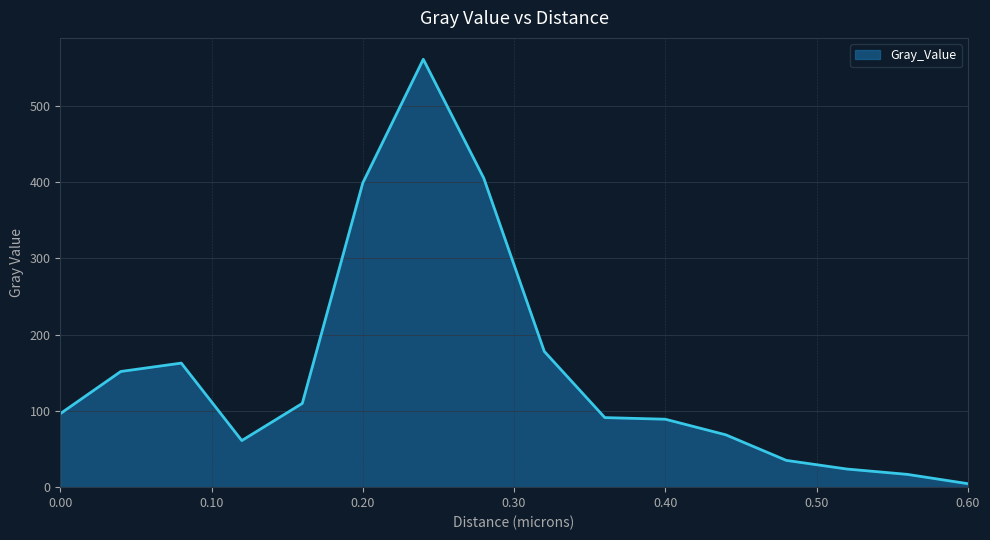

What is the greatest value displayed?

561.0